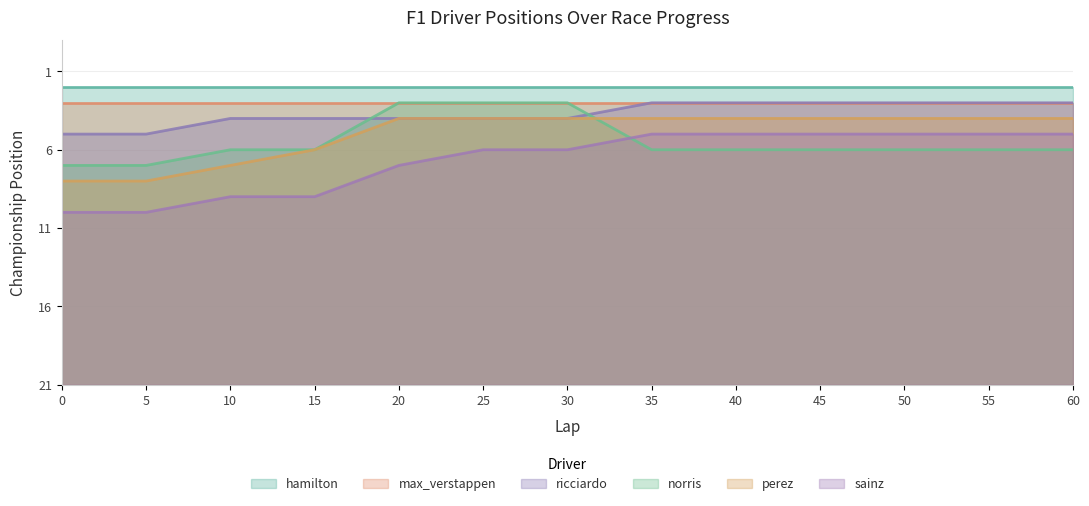

Where is perez nearest to the value 15?

15